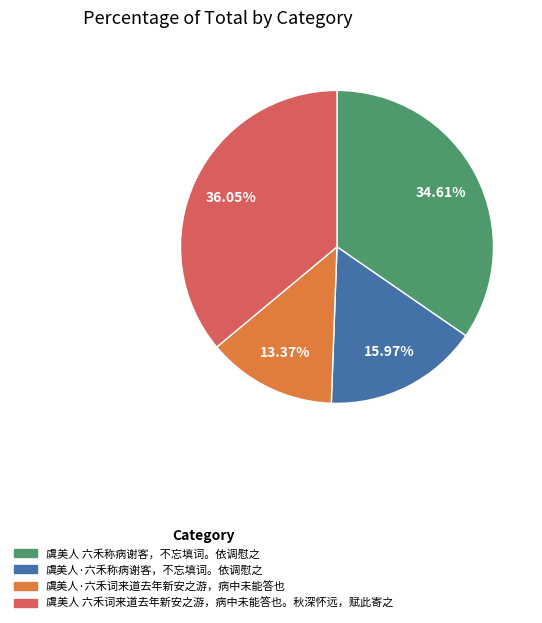

To the nearest percent, what portion does 虞美人·六禾词来道去年新安之游，病中未能答也 represent?

13%